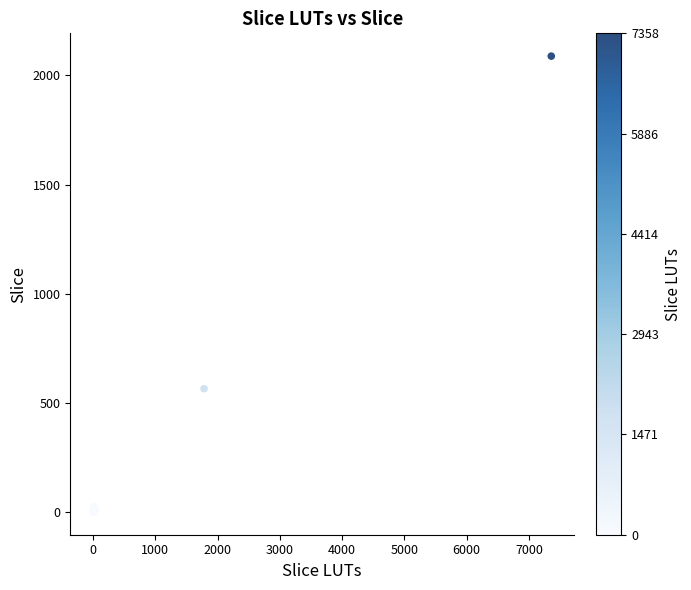

What Y value in the scatter plot is closest to 1045?

566